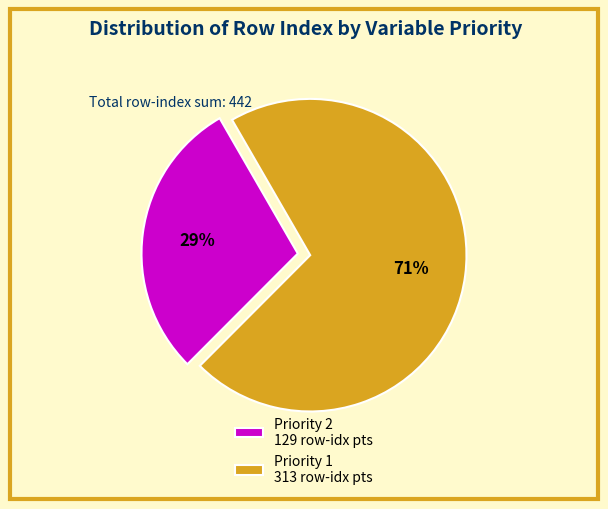

Do Priority 2 129 row-idx pts and Priority 1 313 row-idx pts together represent more than half of the pie?

Yes